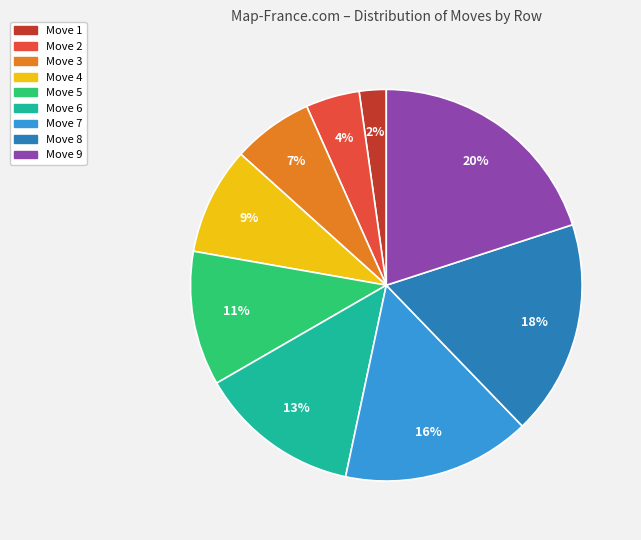

Is there a majority slice in this chart?

No